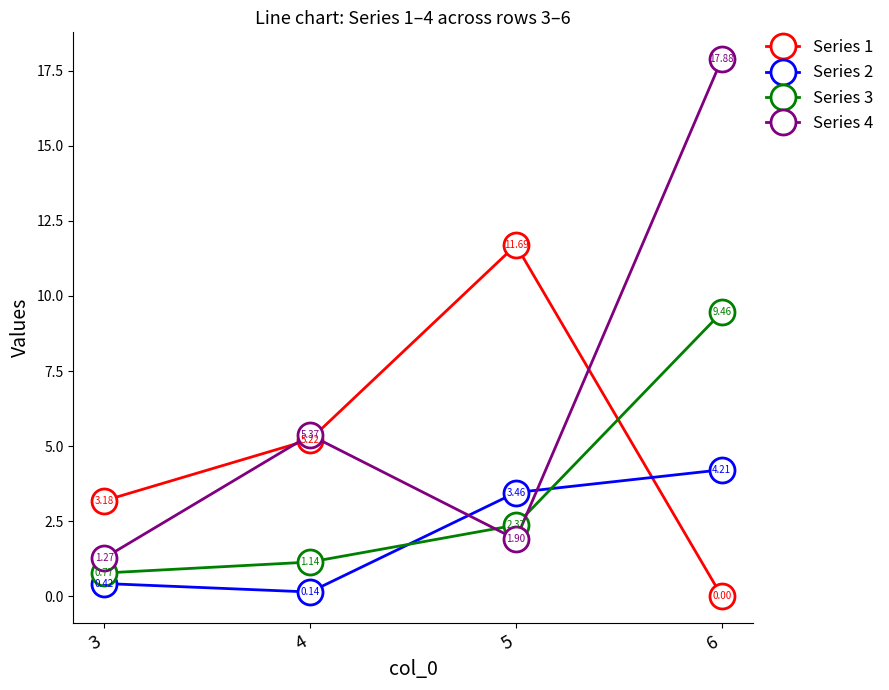

At 6, list the series in order from largest to smallest.

Series 4, Series 3, Series 2, Series 1